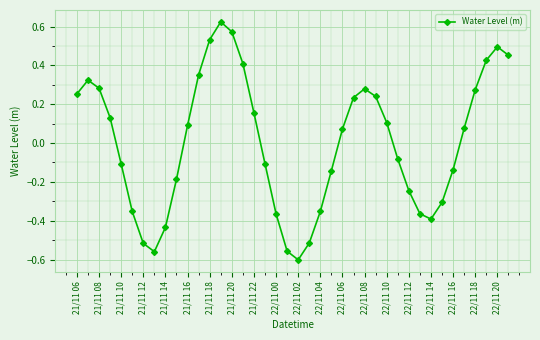

What is the difference between the second highest and minimum values?

1.2